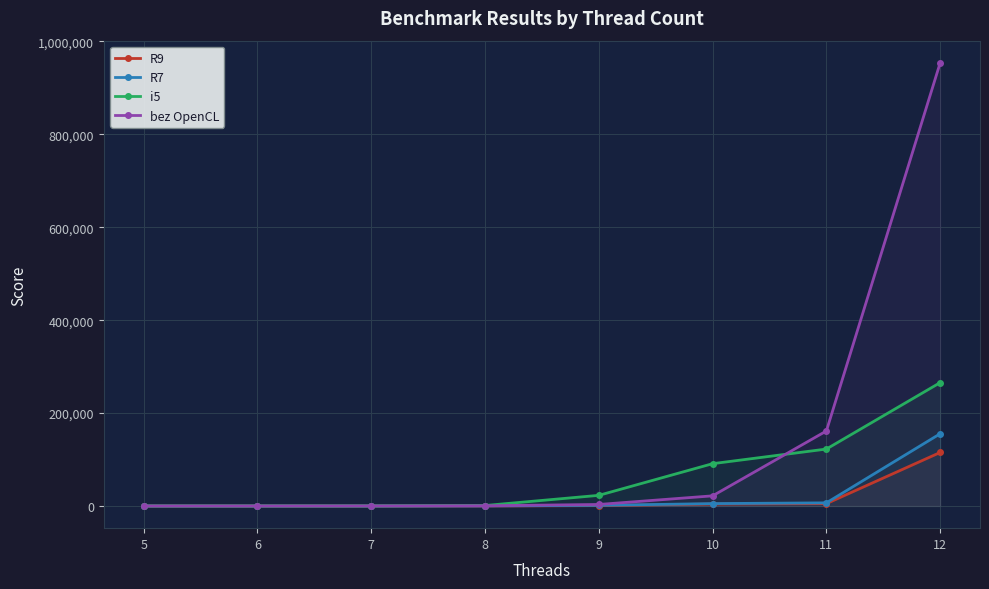

At which label does R7 reach its minimum?

5